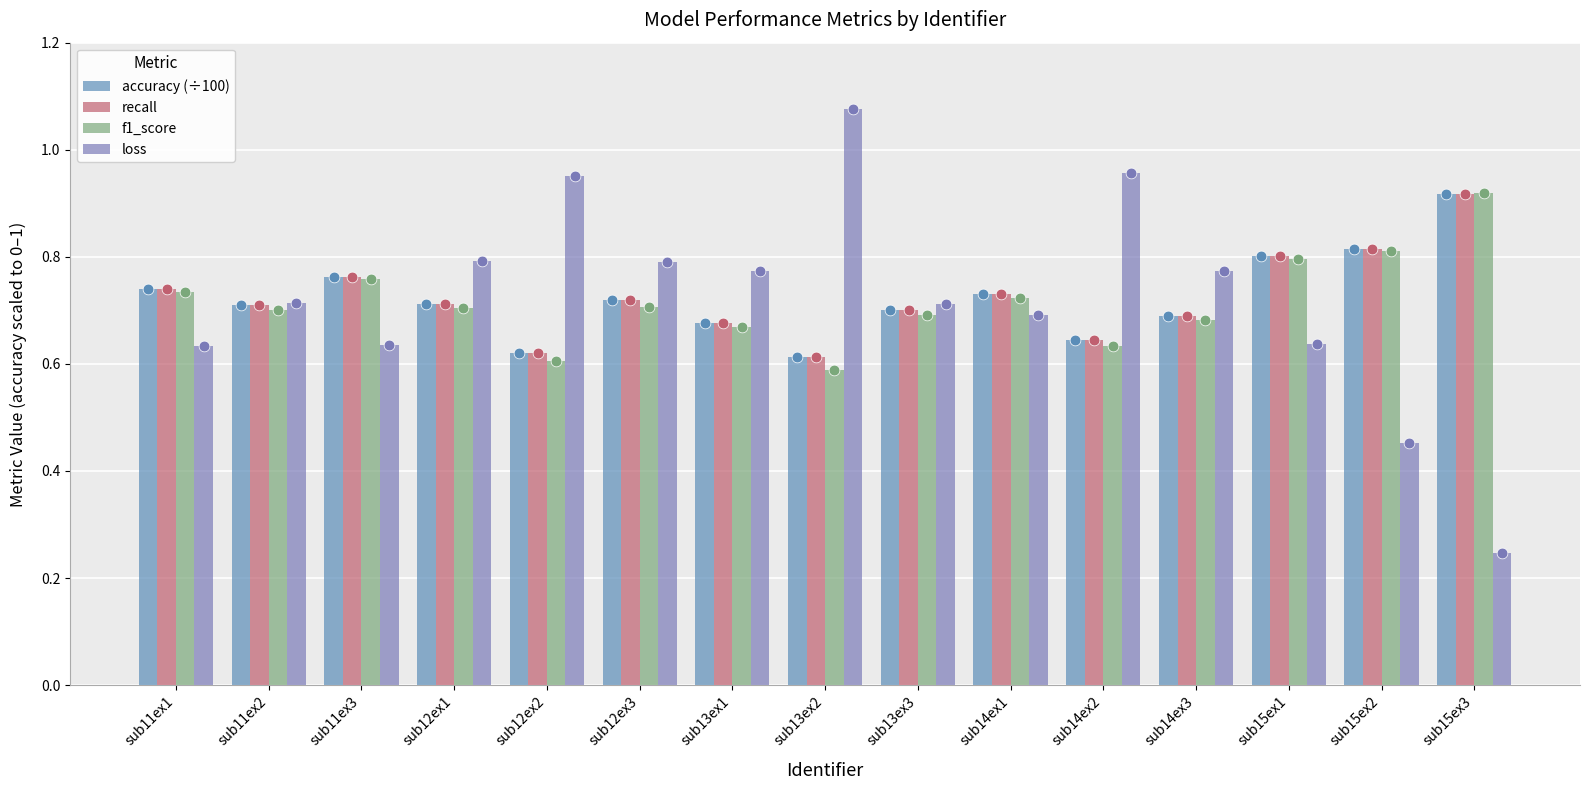

Which series has the largest total across all categories?

accuracy